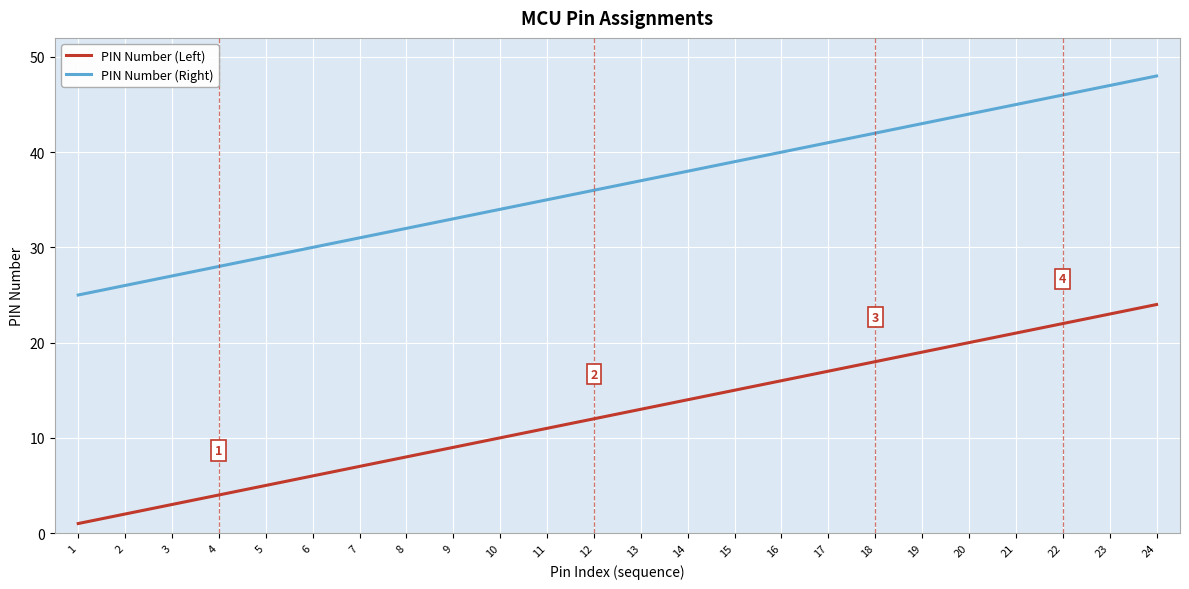

What is the minimum value for PIN Number (Left)?

1